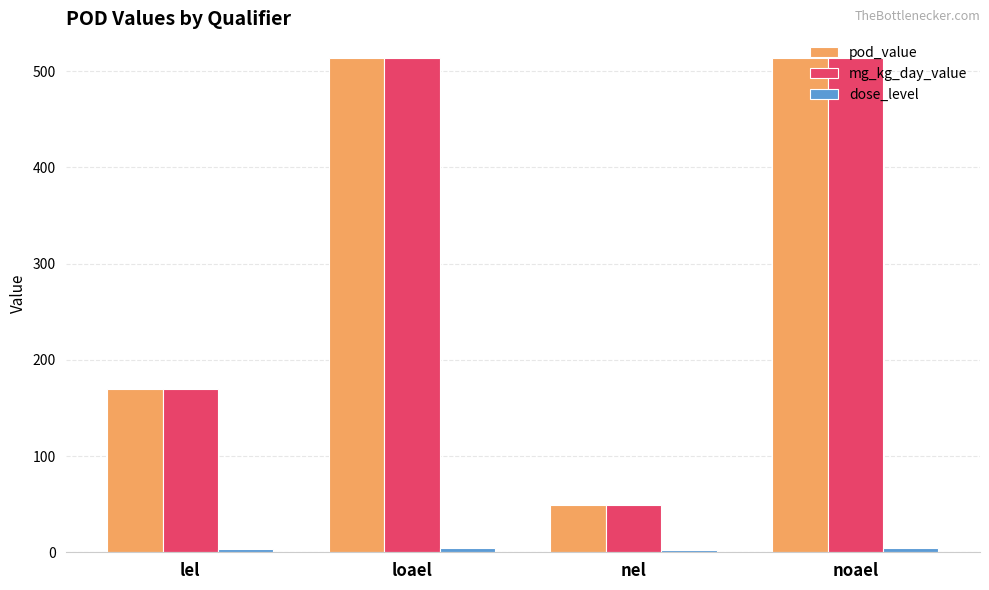

What is the total value across all series at loael?

1031.0